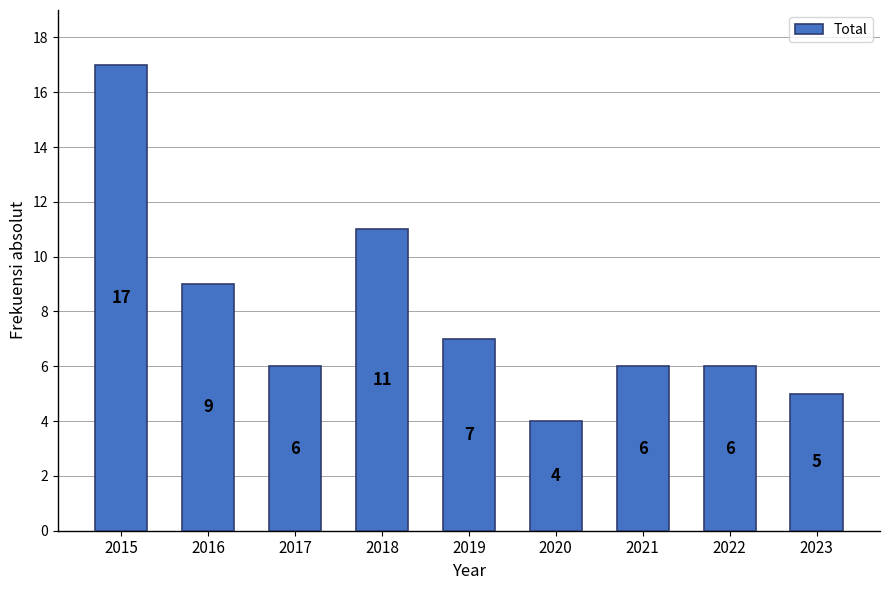

Reading left to right, extract all data points from this chart.

2015=17	2016=9	2017=6	2018=11	2019=7	2020=4	2021=6	2022=6	2023=5